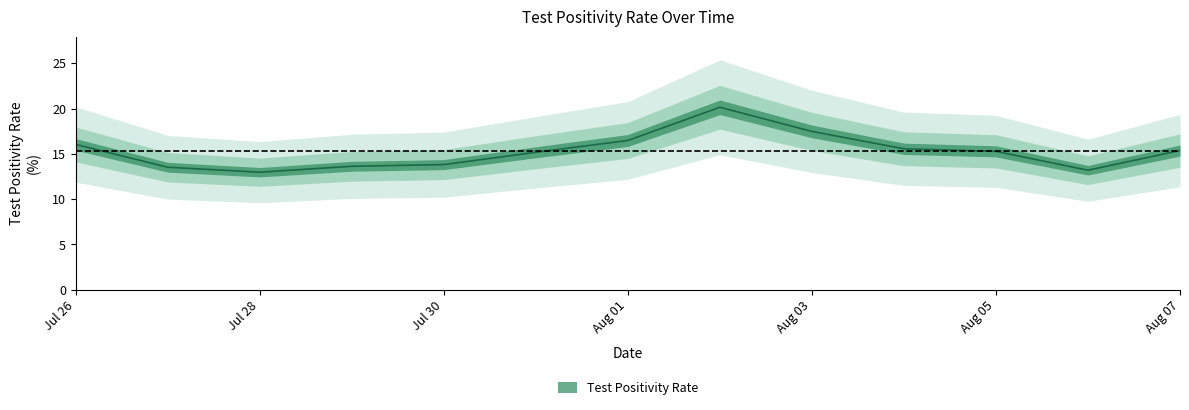

Count the number of data series in this chart.

1